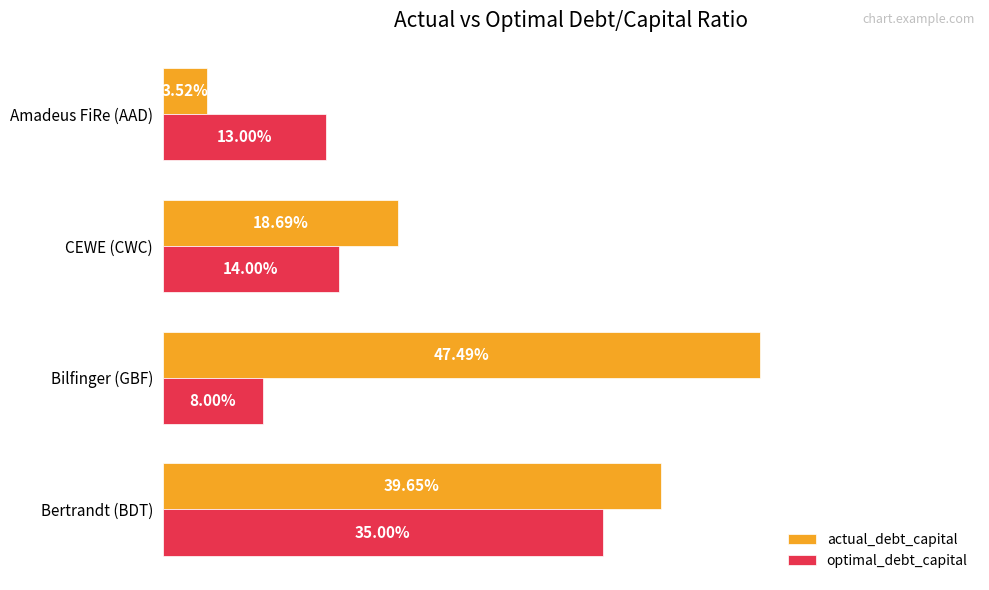

What are all the series names shown in the legend?

actual_debt_capital, optimal_debt_capital